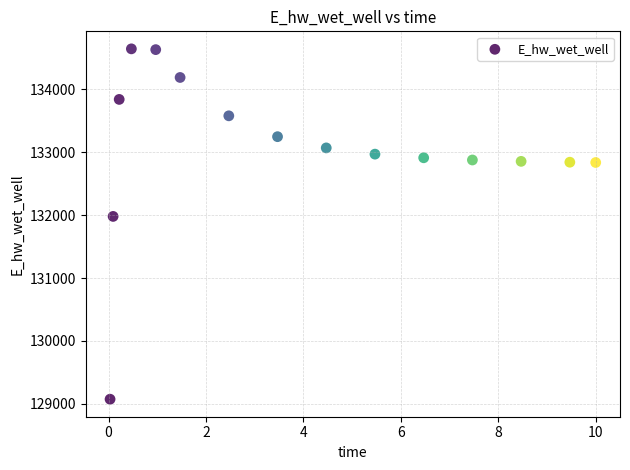

What Y value in the scatter plot is closest to 131857?

131978.4